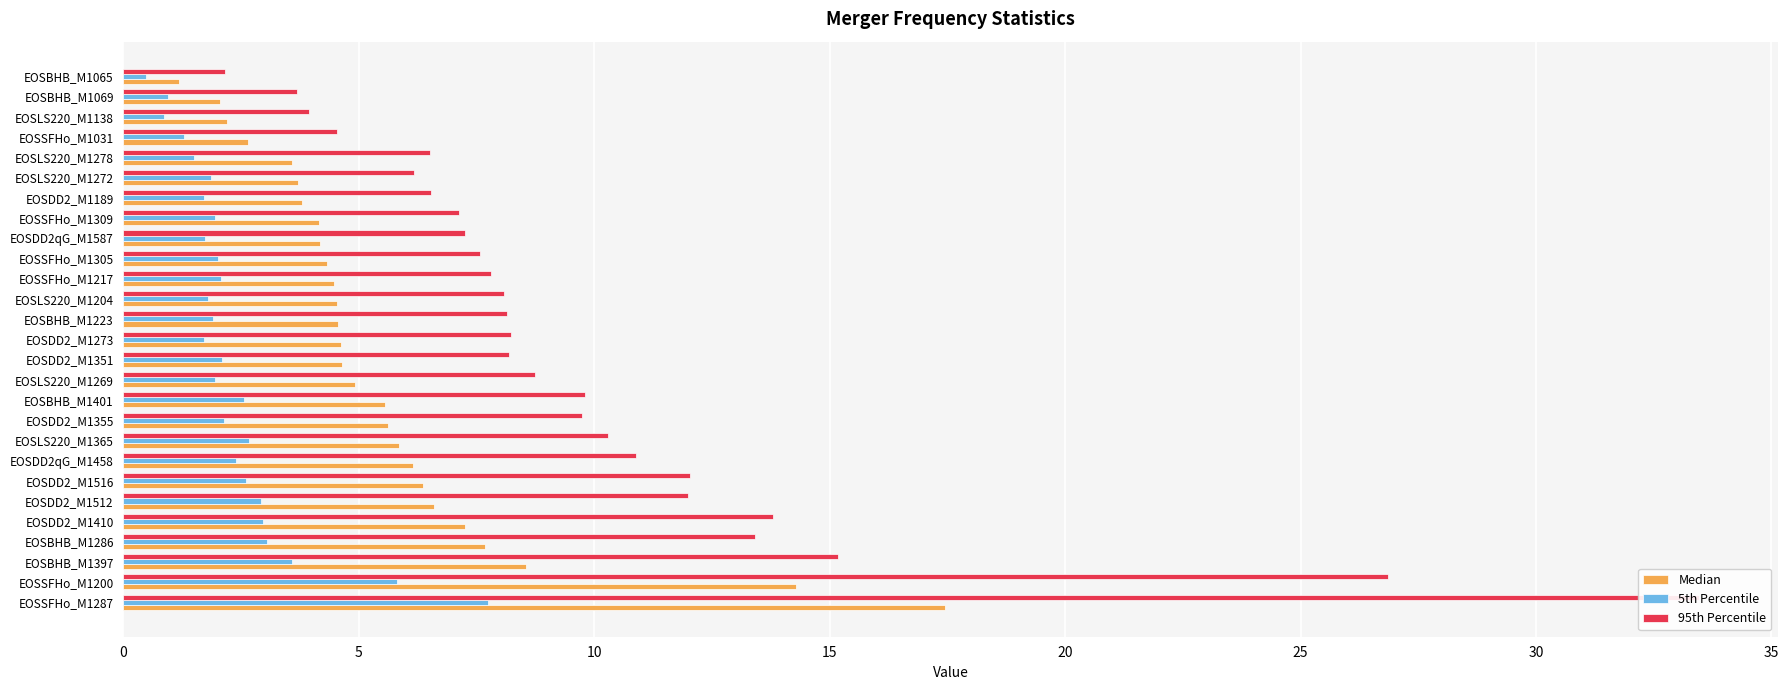

Is the value of 5th Percentile at EOSLS220_M1272 greater than the value of Median at EOSLS220_M1278?

No